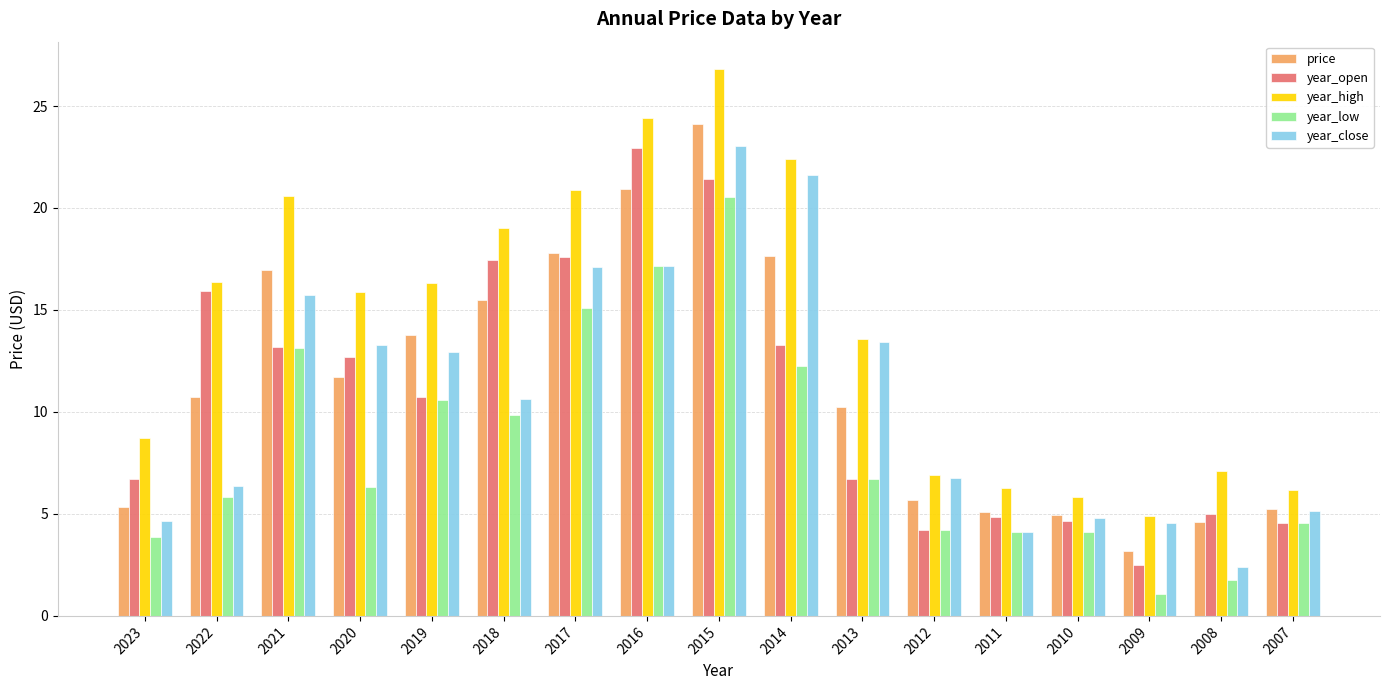

What is the approximate value of year_low at 2015?

20.6